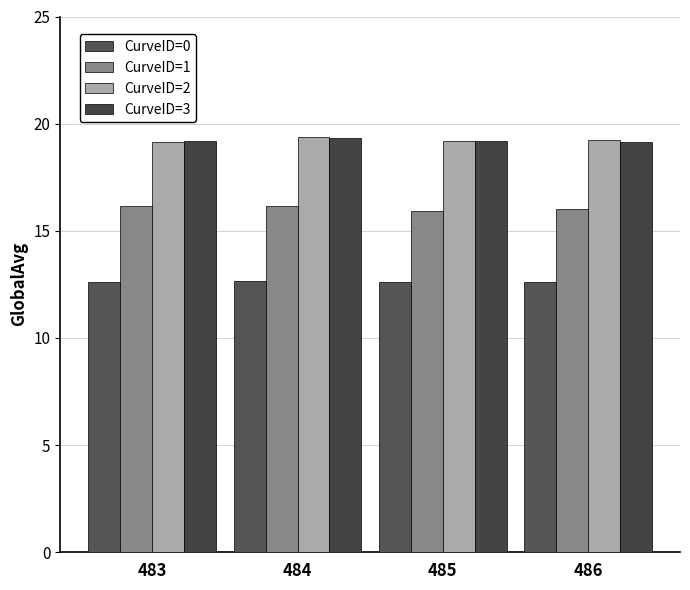

Is it true that CurveID=2 equals 30.4 at 484?

False